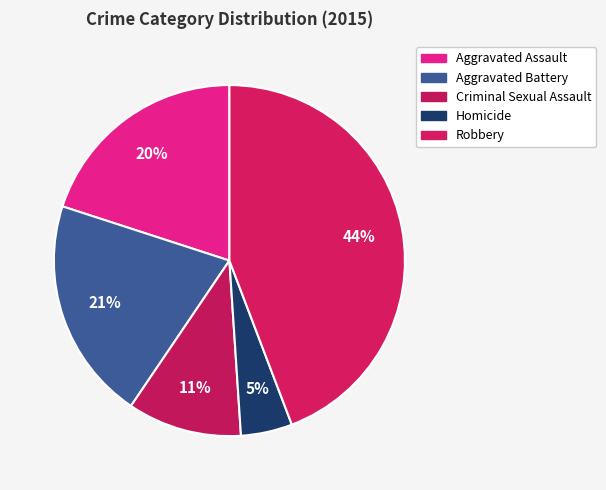

Which category has the smallest portion of the pie?

Homicide